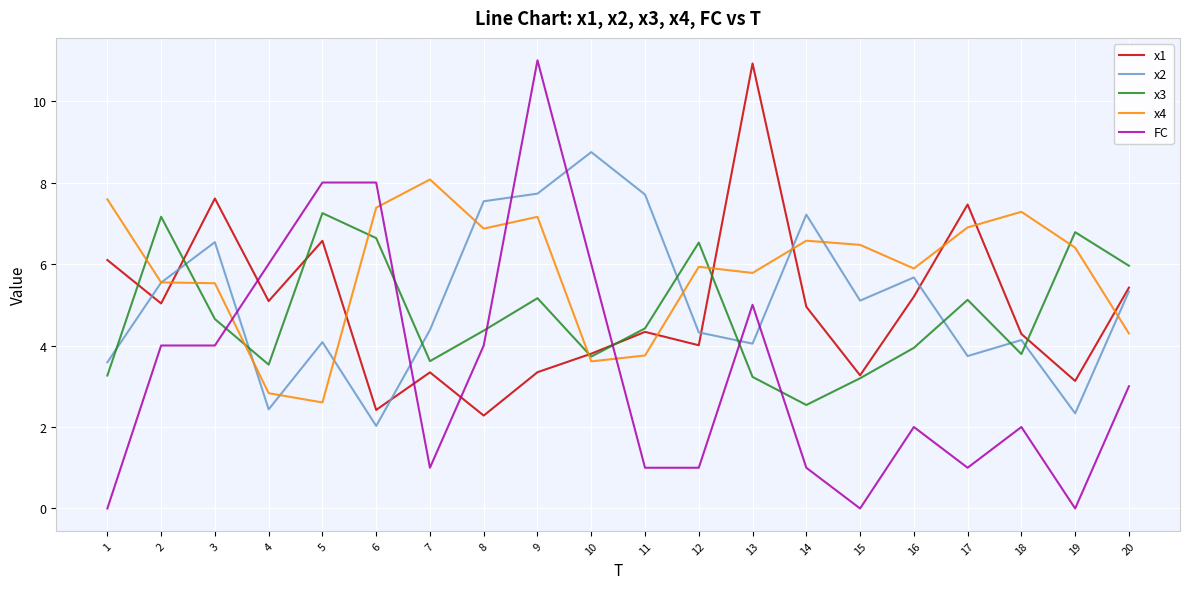

Which series has the largest range (max minus min)?

FC